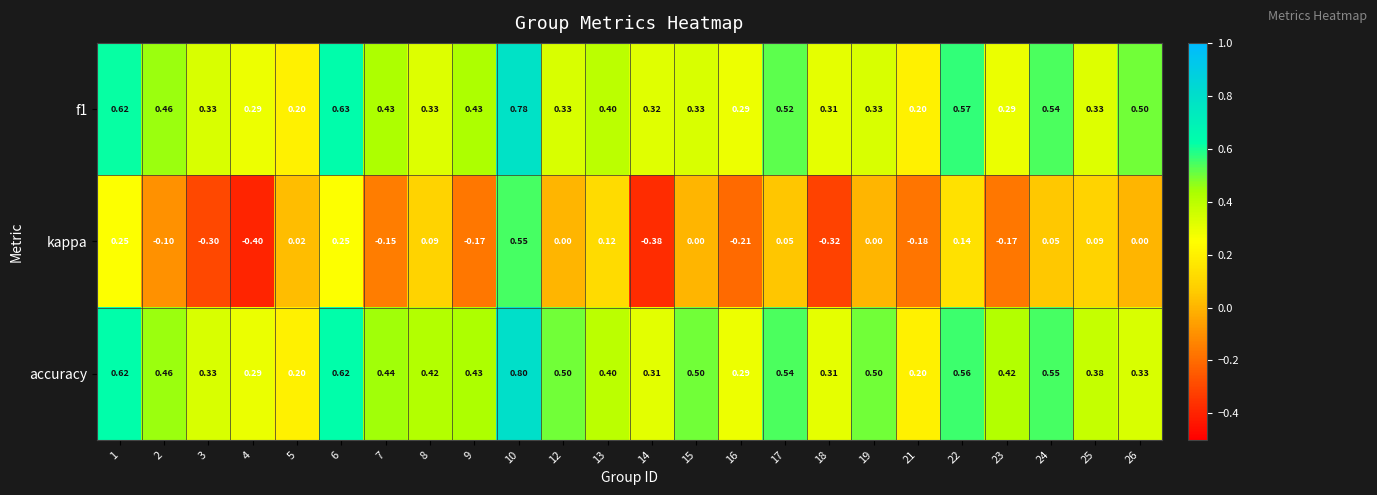

At how many categories does at least one series exceed 0?

24